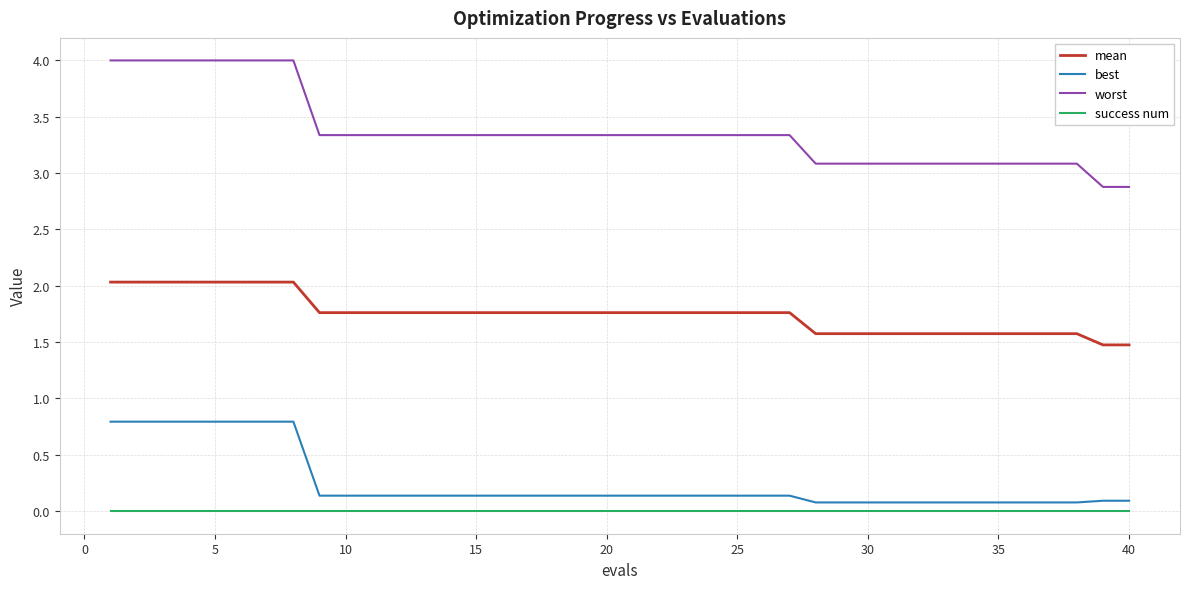

True or false: success num and mean cross at least once.

False